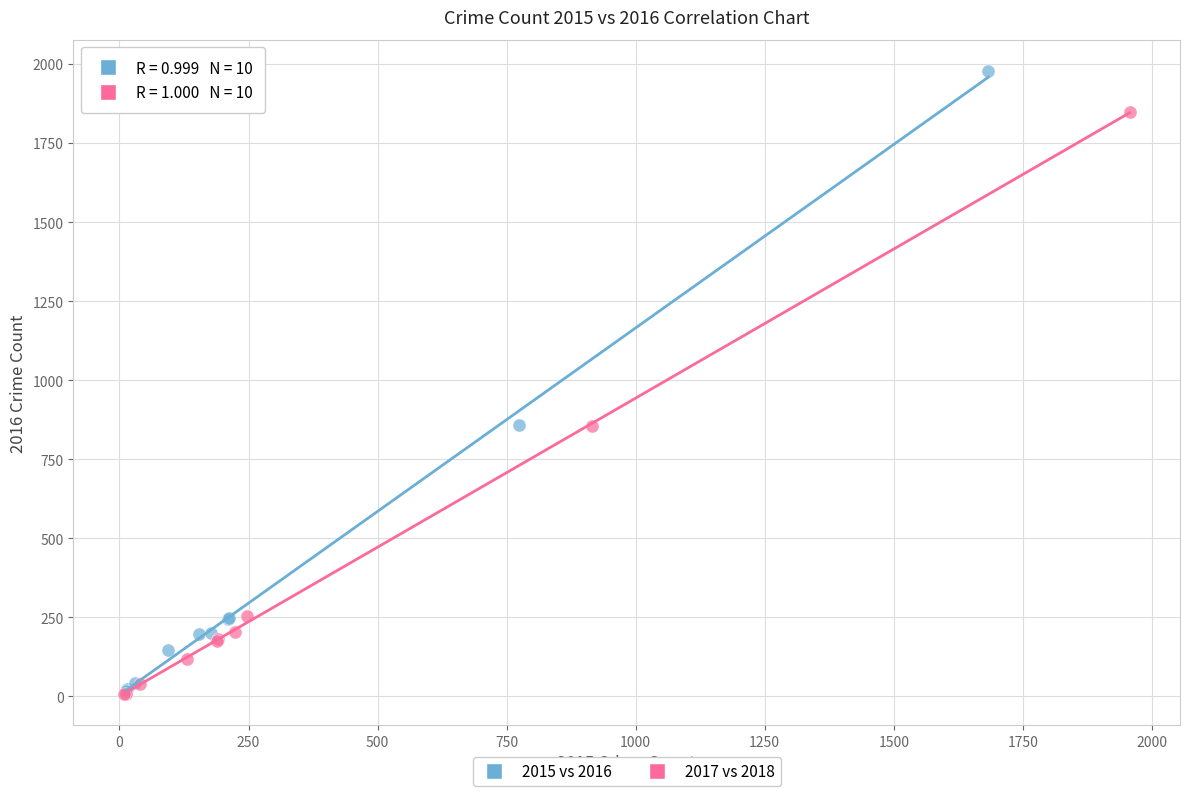

What are all the series names shown in the legend?

2015 vs 2016, 2017 vs 2018